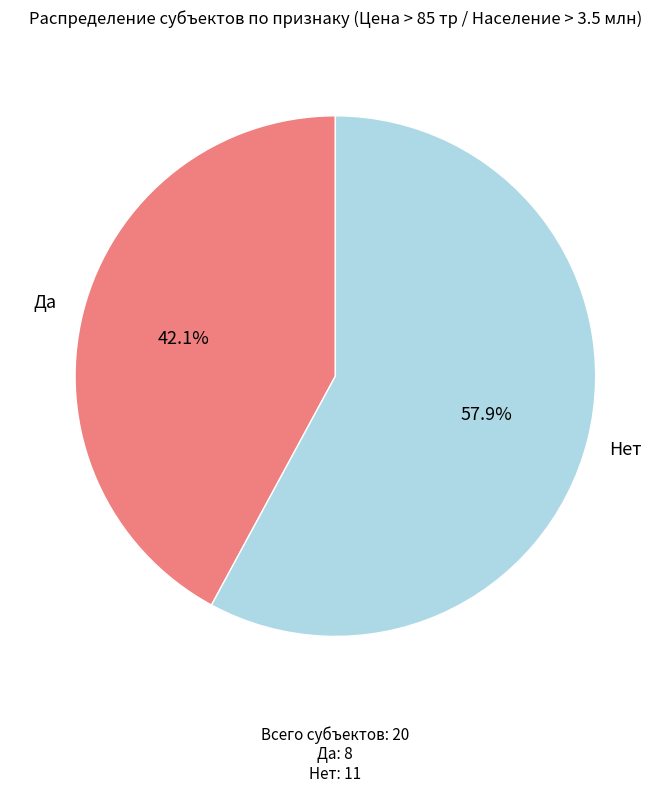

Is there a majority slice in this chart?

Yes